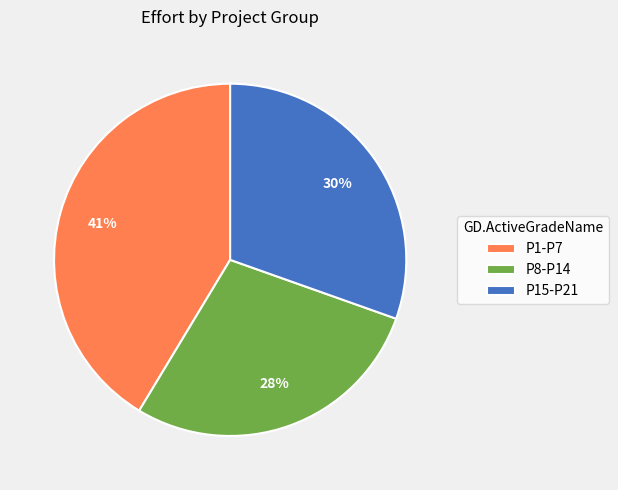

What percentage is the P1-P7 slice, to the nearest percent?

41%